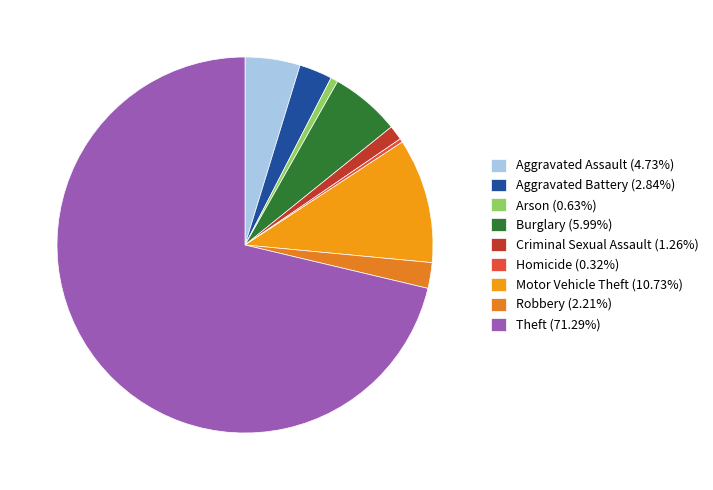

How many slices are in this pie chart?

9